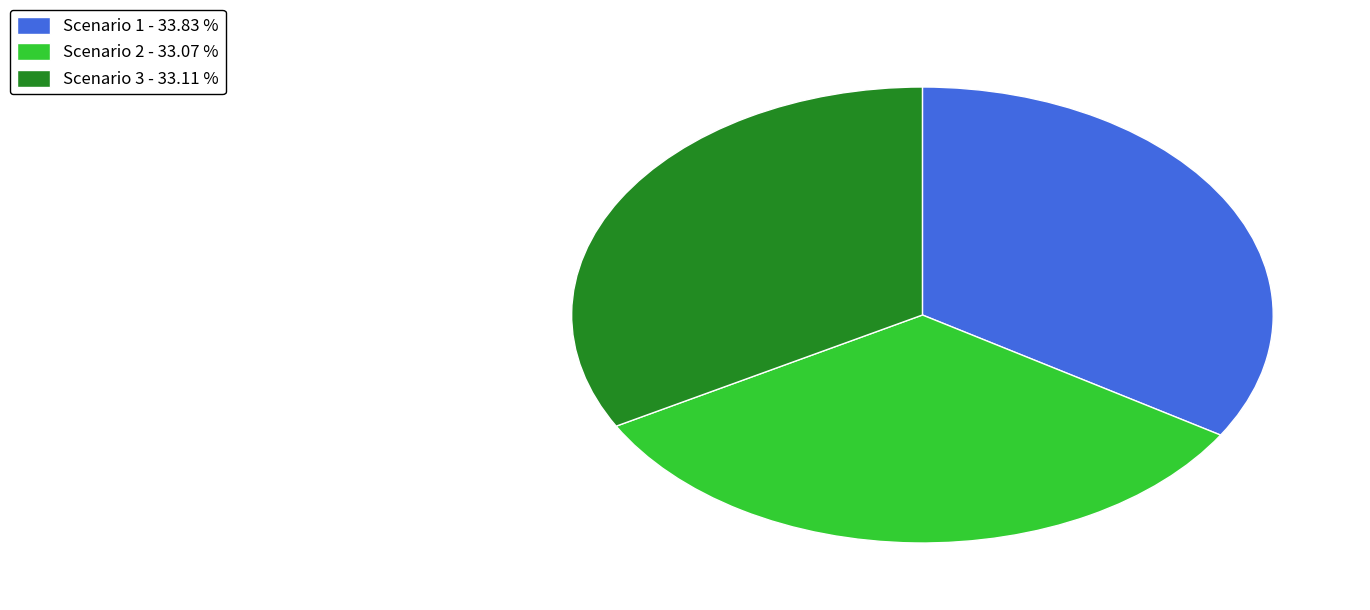

Is there a majority slice in this chart?

No